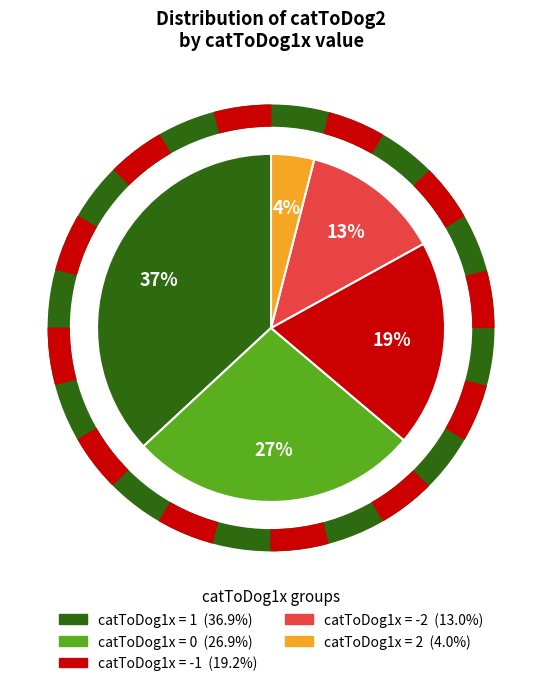

Is there any slice that represents more than half of the pie?

No